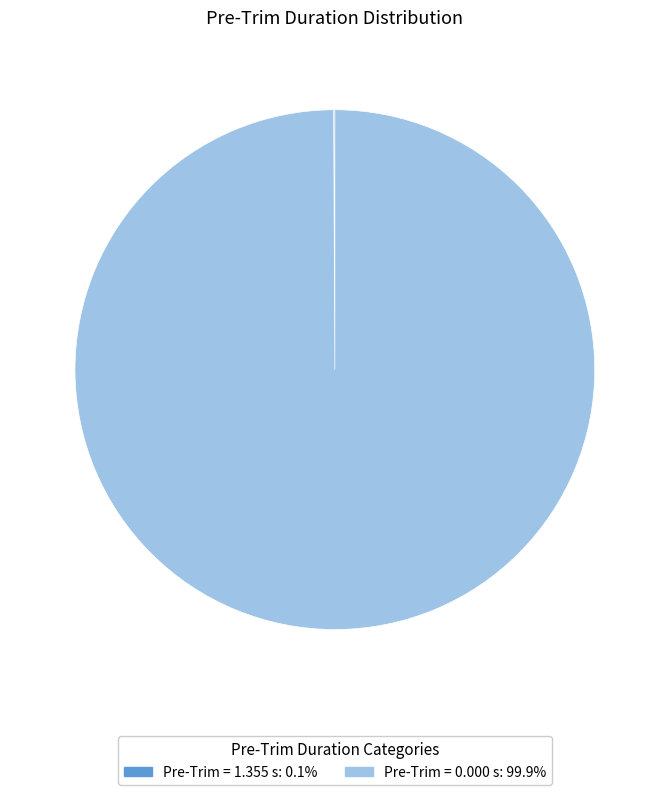

Does any single category account for the majority?

Yes